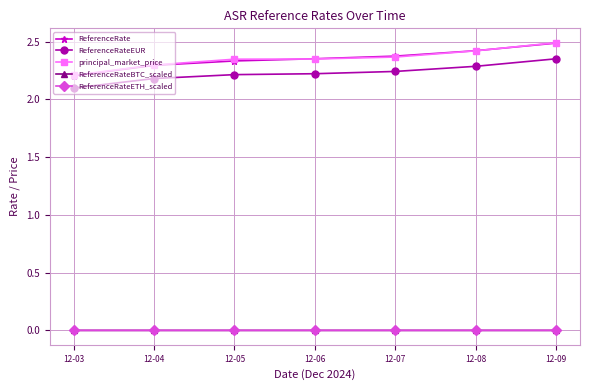

At how many categories does at least one series exceed 0?

7